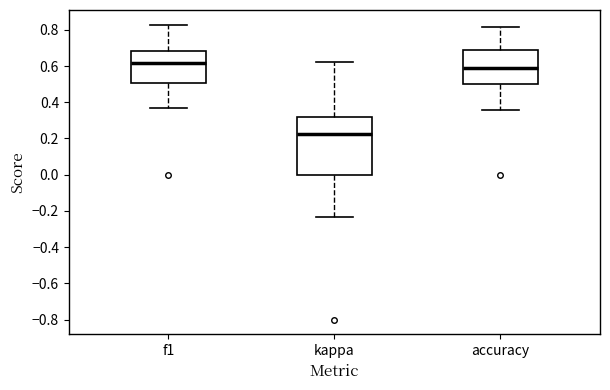

Reading left to right, read every box against the y-axis: the position of its median line, the range the box covers, and the ends of its whiskers. The values are not printed on the chart, so give them approximately, as read against the axis.

f1: median 0.62, box 0.50 to 0.68, whiskers 0.36 to 0.82
kappa: median 0.22, box 0.00 to 0.32, whiskers -0.24 to 0.62
accuracy: median 0.58, box 0.50 to 0.68, whiskers 0.36 to 0.82